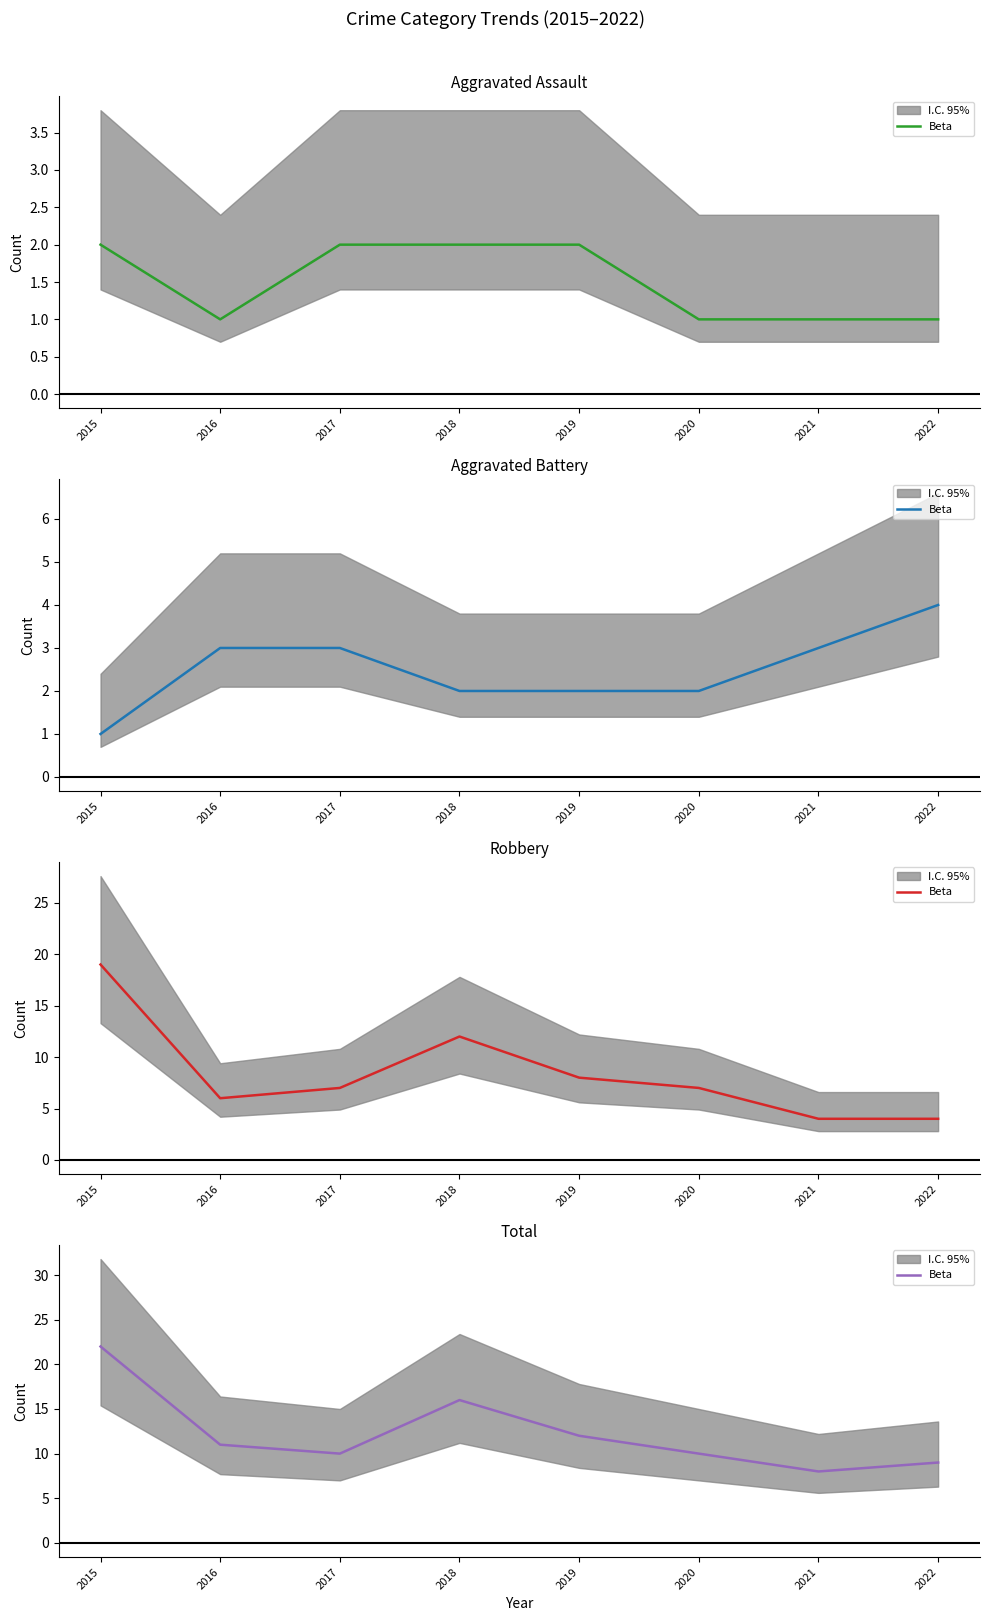

How many distinct data groups are displayed?

1